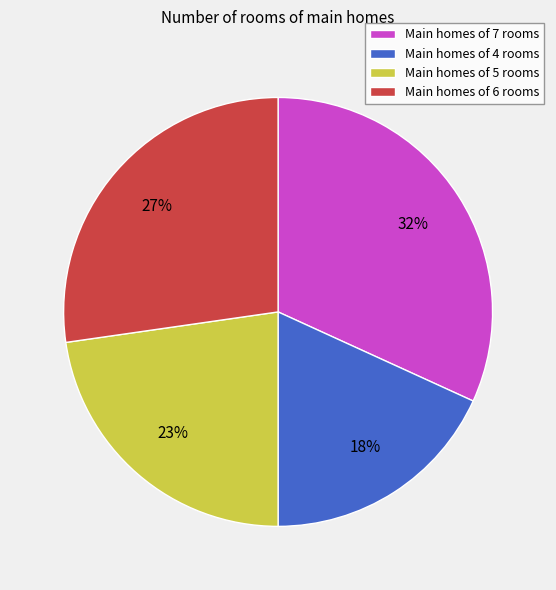

To the nearest percent, what is the difference between the largest and smallest slice percentages?

14%